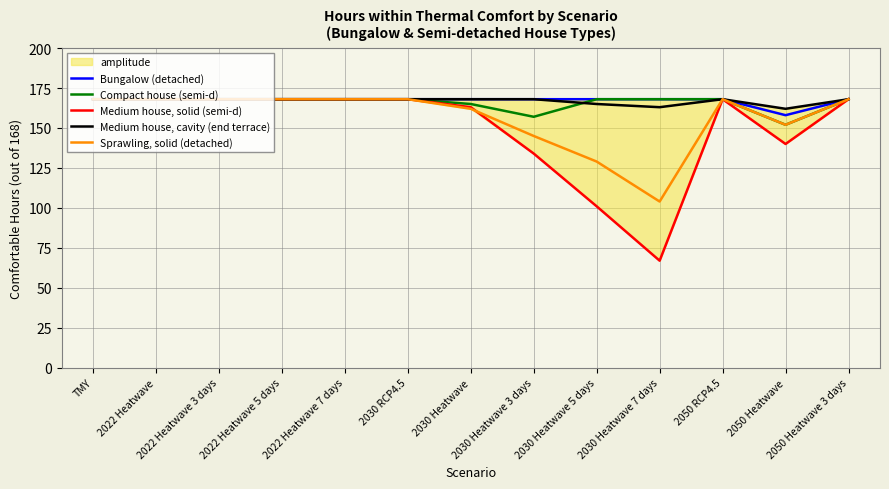

What is the sum of the Medium house, solid (semi-d) values at 2030 Heatwave 7 days and 2030 Heatwave 3 days?

201